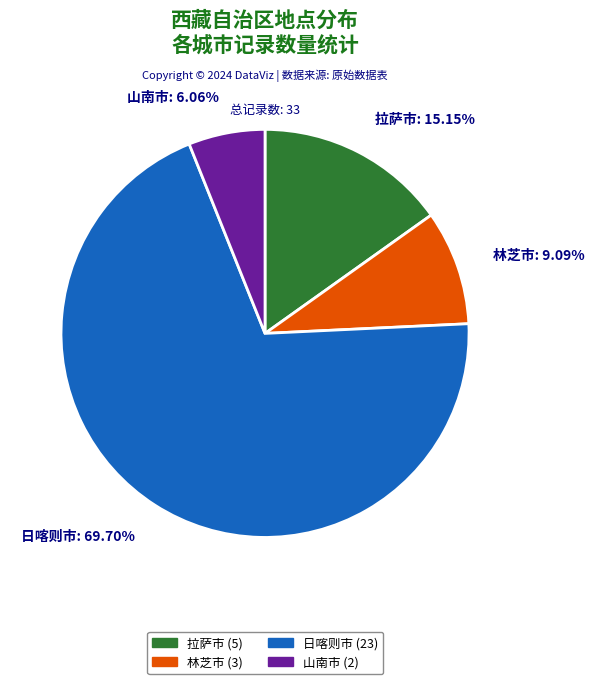

To the nearest percent, what percentage of the pie is 山南市?

6%